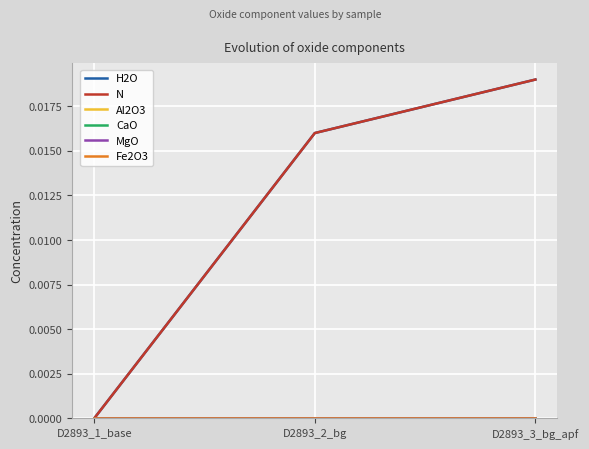

At D2893_2_bg, list the series in order from smallest to largest.

Al2O3, CaO, MgO, Fe2O3, H2O, N